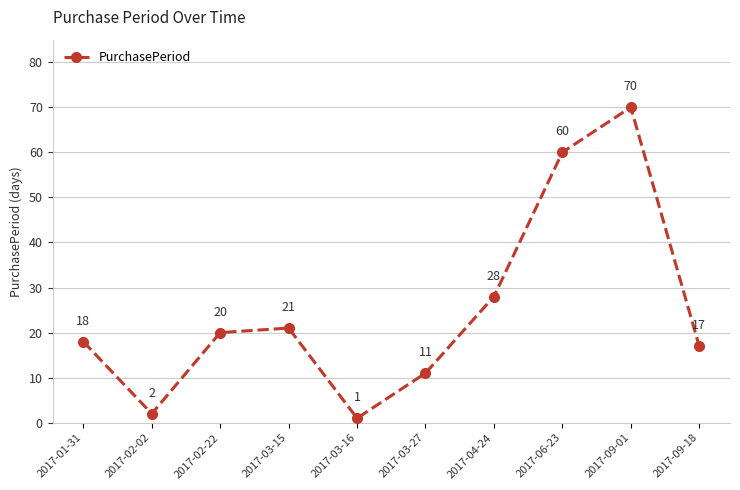

What is the greatest value displayed?

70